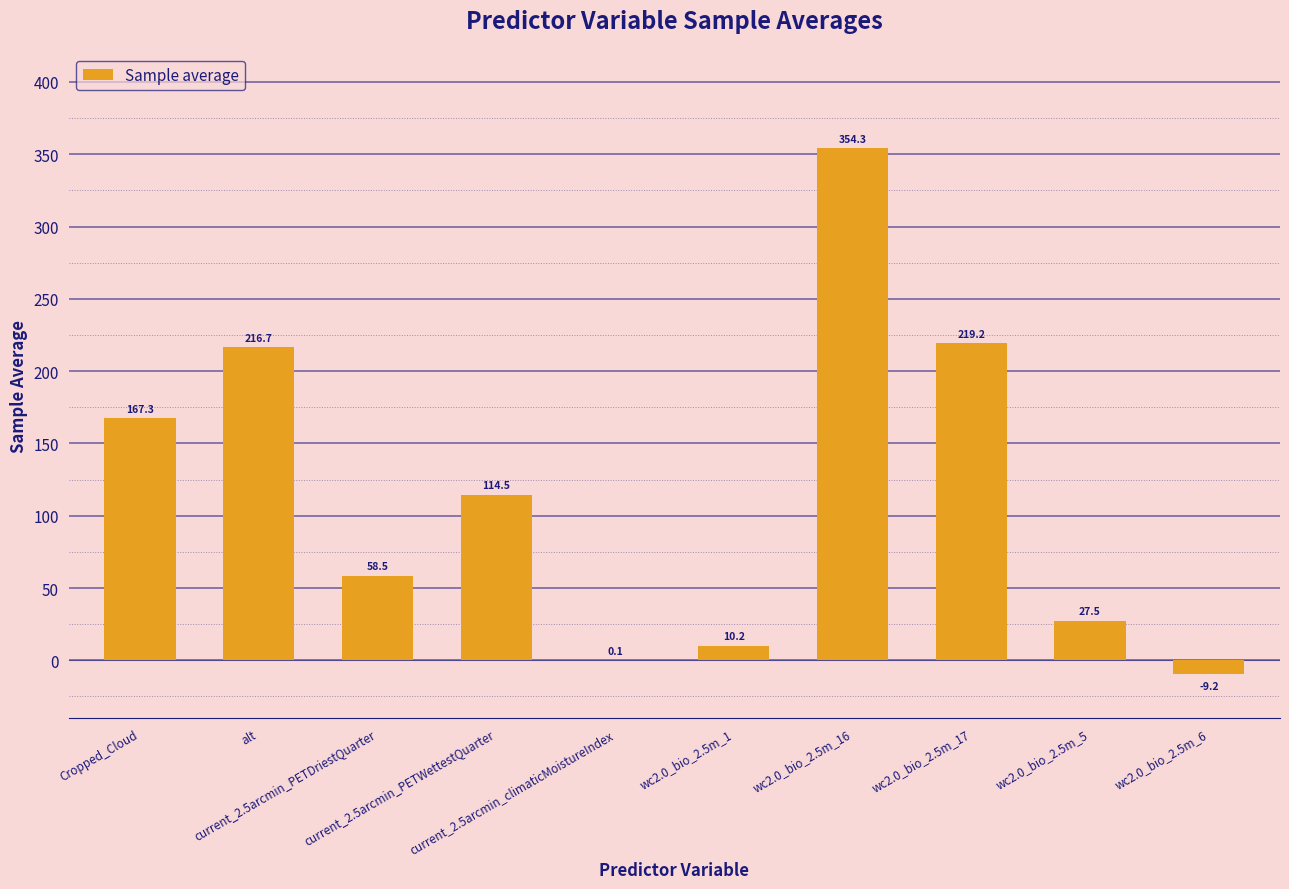

What is the difference between the values at Cropped_Cloud and current_2.5arcmin_PETDriestQuarter?

108.8